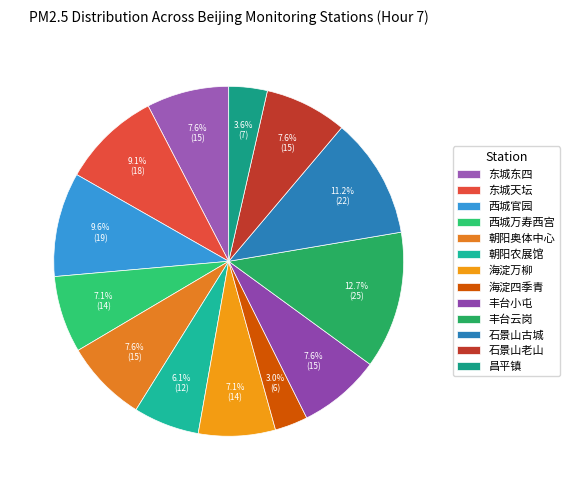

Which slice is the smallest?

海淀四季青